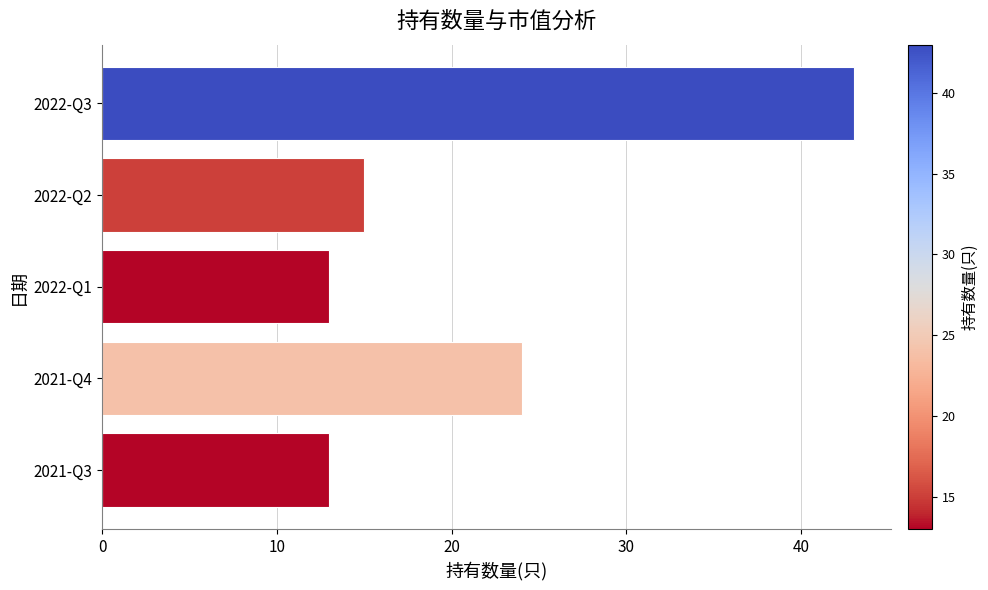

What is the change in value from 2022-Q2 to 2021-Q4?

+9